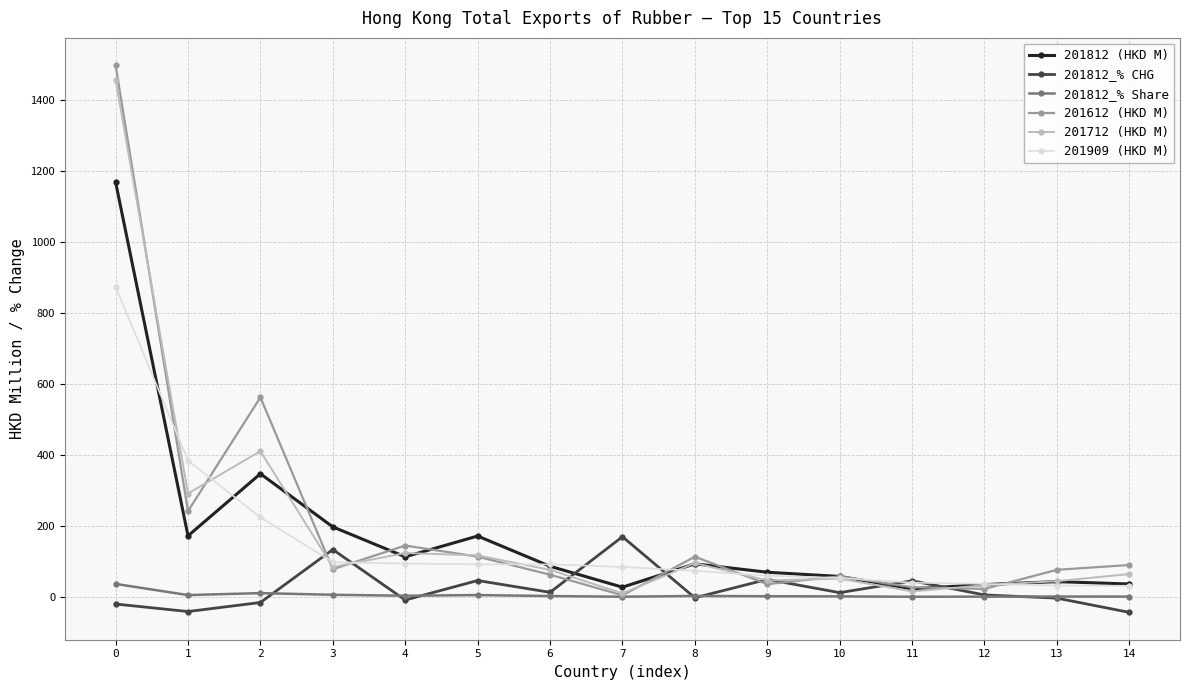

What are all the series names shown in the legend?

201812 (HKD M), 201812_% CHG, 201812_% Share, 201612 (HKD M), 201712 (HKD M), 201909 (HKD M)